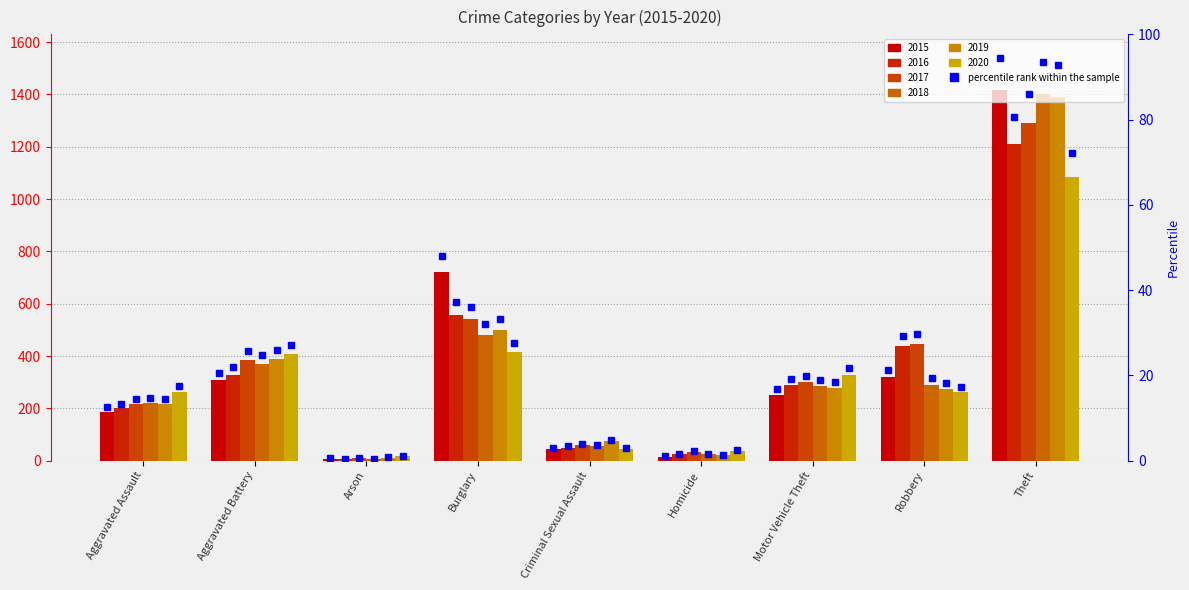

Which series has the widest spread of values?

2015